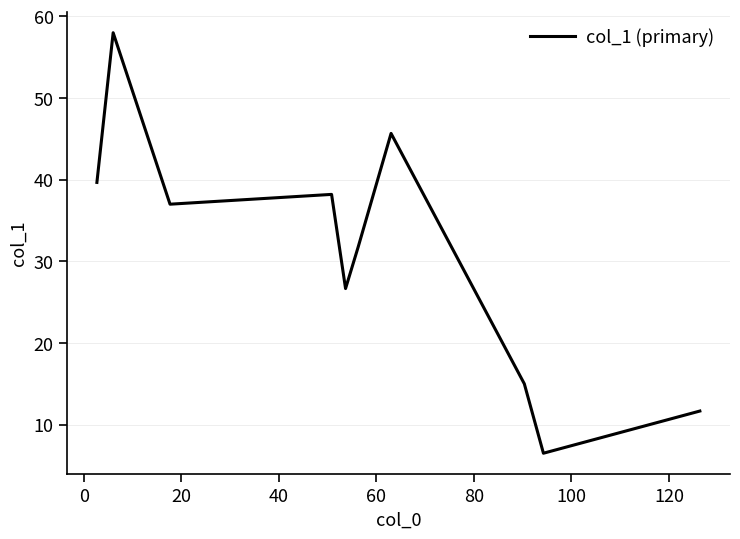

How many categories are shown in the chart?

10